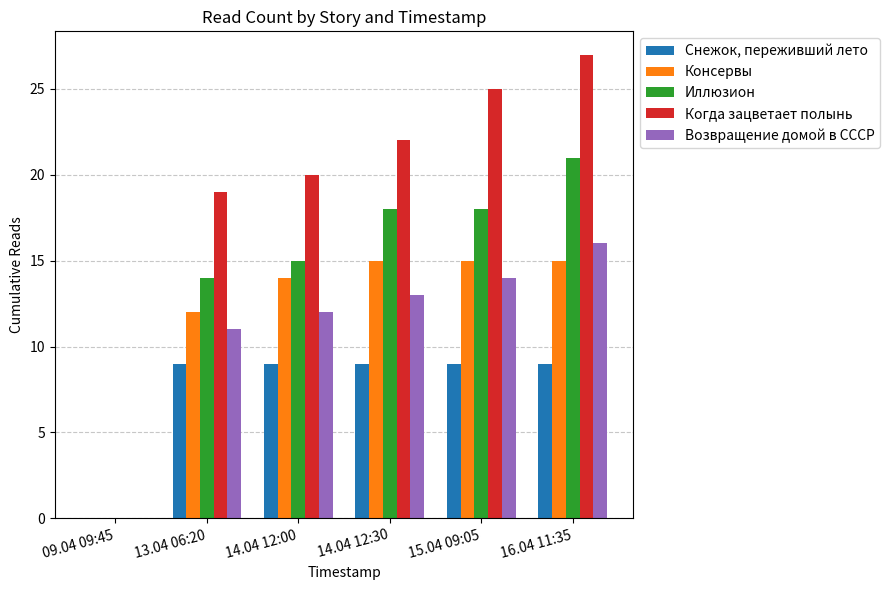

The value of Снежок, переживший лето at 16.04 11:35 is 9. True or false?

True